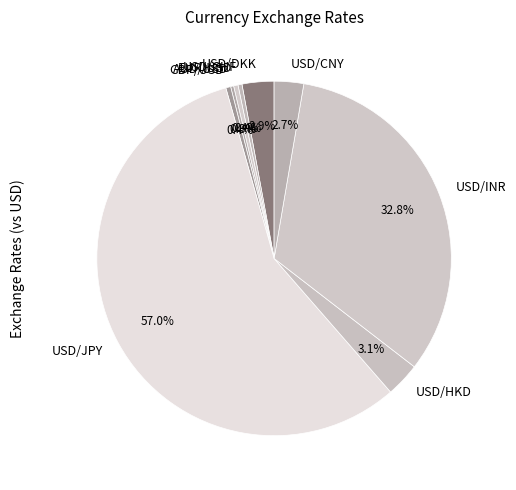

Is it true that GBP/USD is 0% of the pie?

True